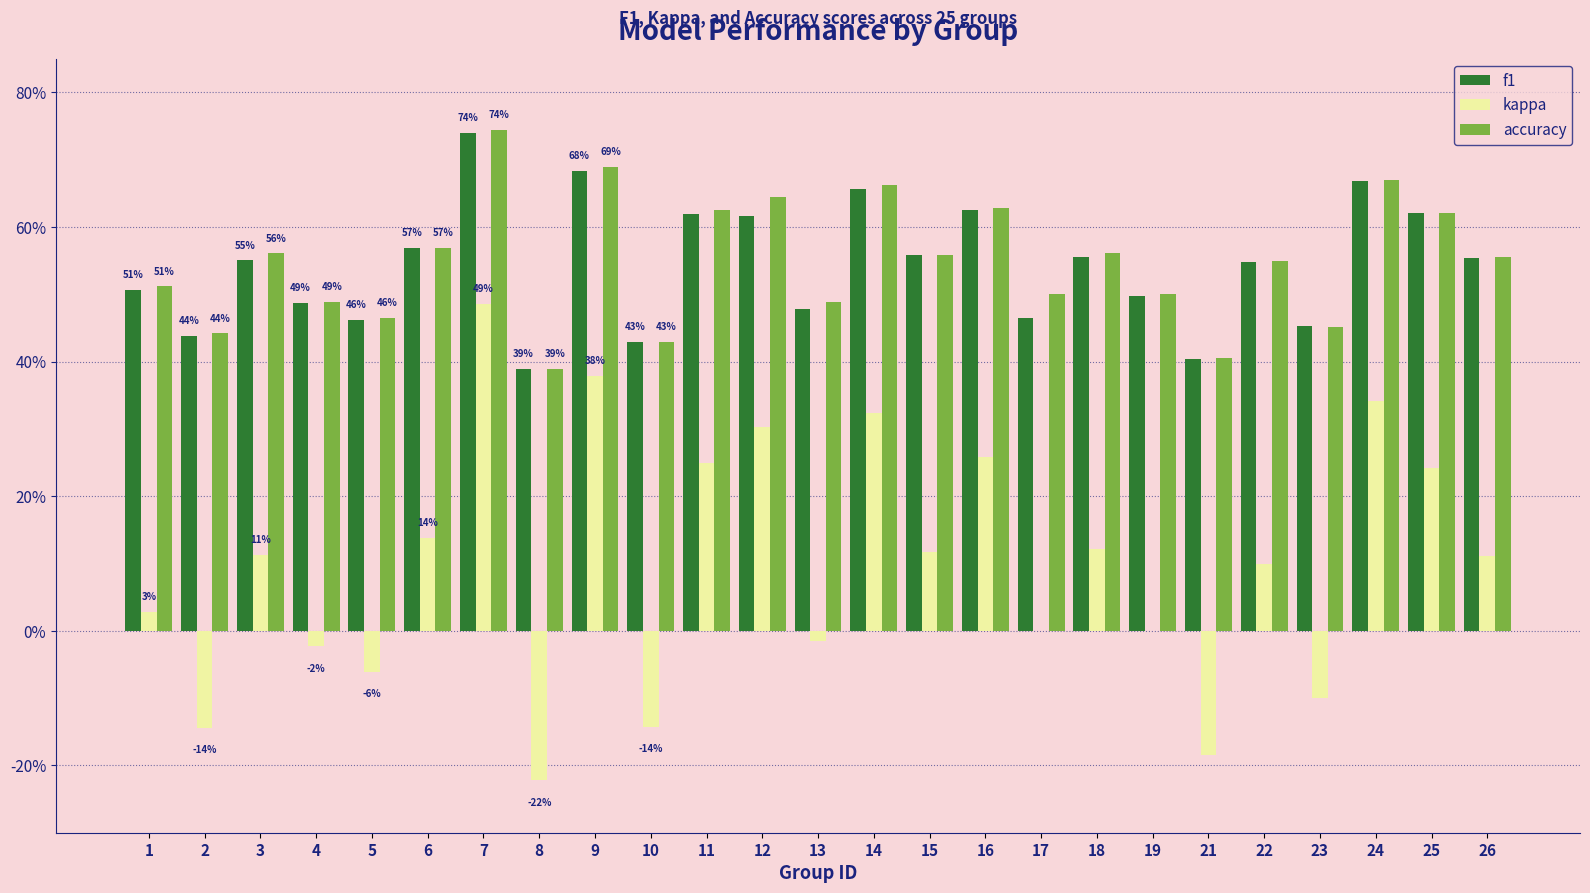

Are the bars grouped side by side (vs. stacked)?

Yes